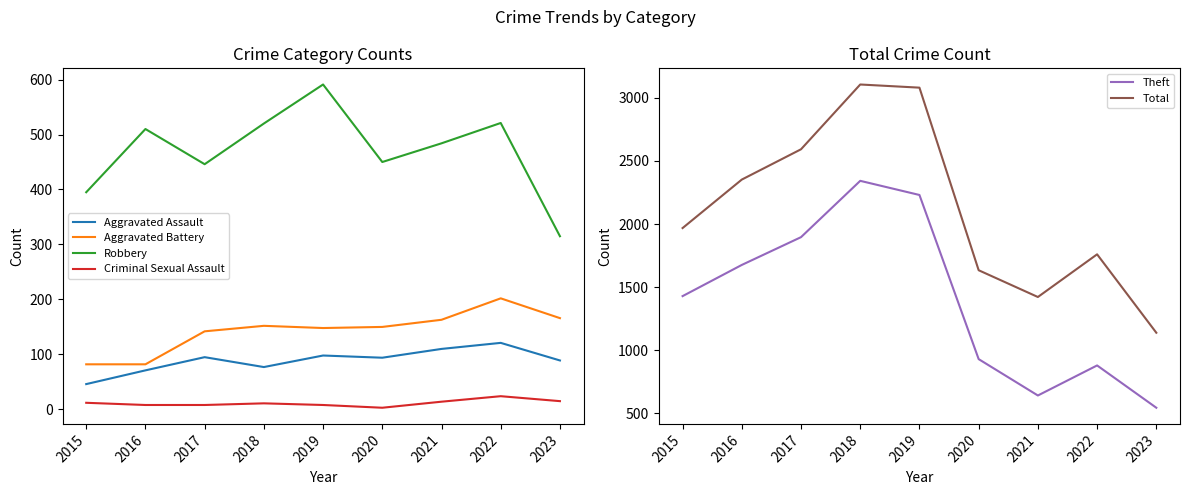

Is the value of Theft at 2022 greater than the value of Robbery at 2019?

Yes